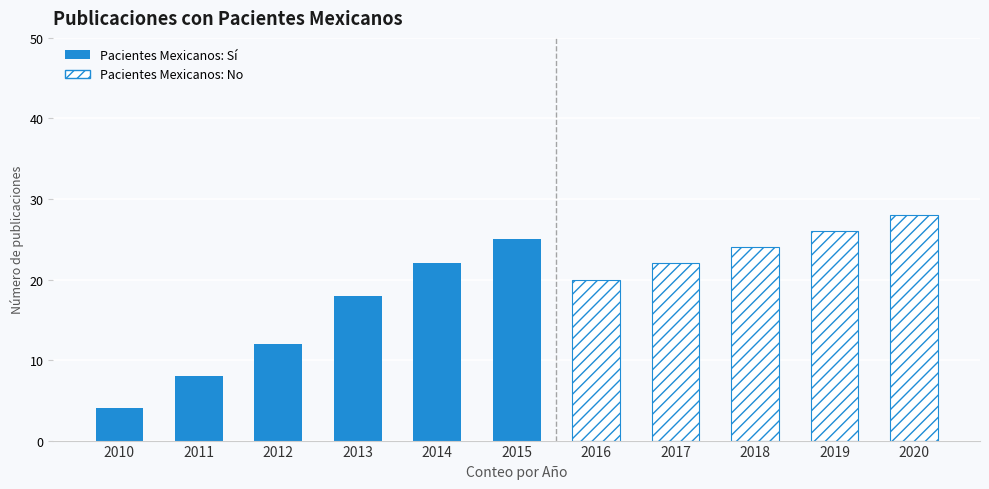

What are all the series names shown in the legend?

si, no